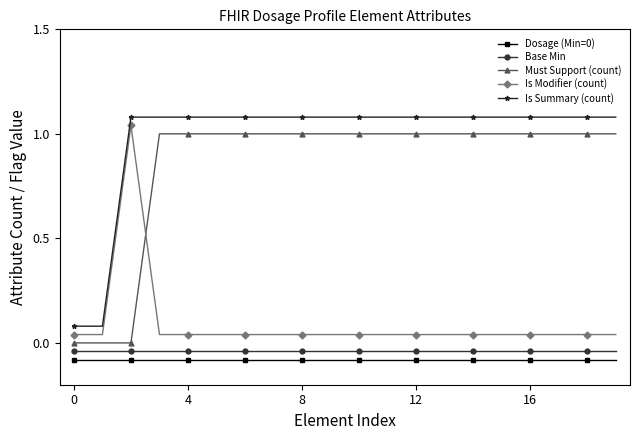

True or false: Is Summary (count) and Is Modifier (count) intersect in this chart.

False